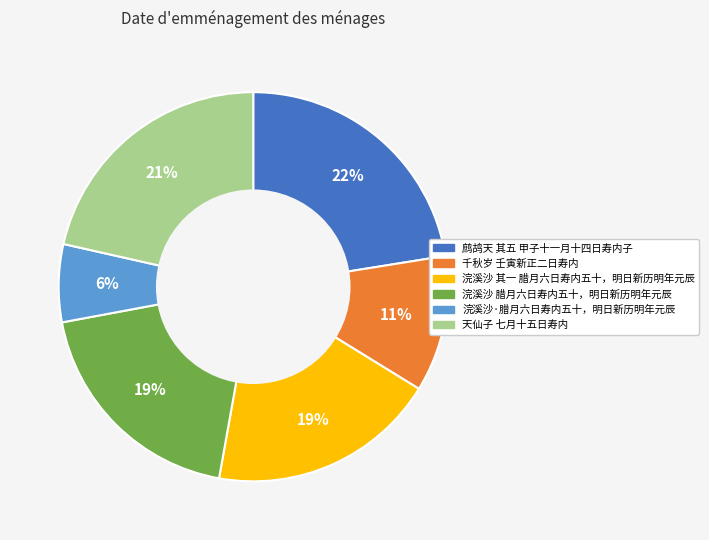

To the nearest percent, what portion does 天仙子 七月十五日寿内 represent?

21%